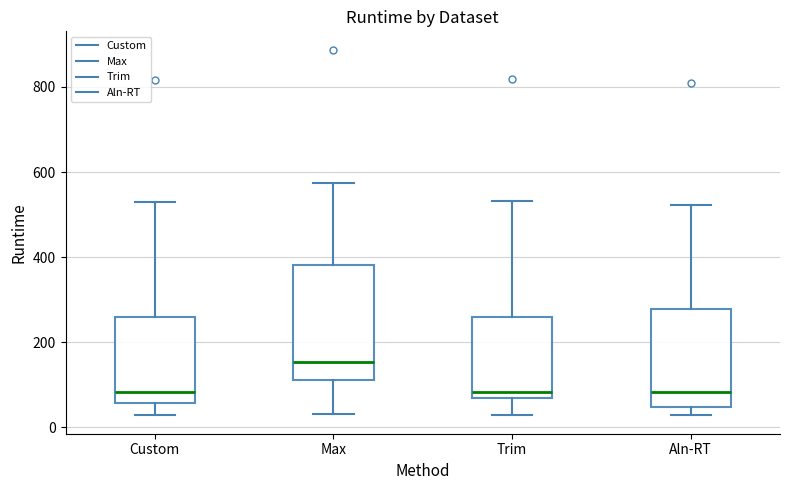

Reading left to right, transcribe this box plot: for each box, give where its median line is, the range the box spans, and where its two whiskers end, as read against the y-axis. The values are not printed on the chart, so give them approximately, as read against the axis.

Custom: median 80, box 60 to 260, whiskers 20 to 520
Max: median 160, box 120 to 380, whiskers 40 to 580
Trim: median 80, box 60 to 260, whiskers 20 to 540
Aln-RT: median 80, box 40 to 280, whiskers 20 to 520